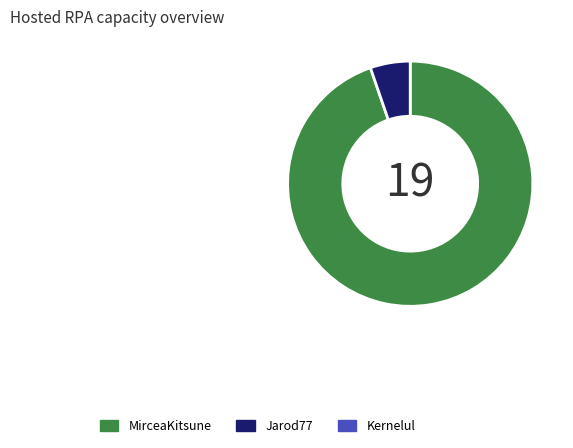

Is there any slice that represents more than half of the pie?

Yes